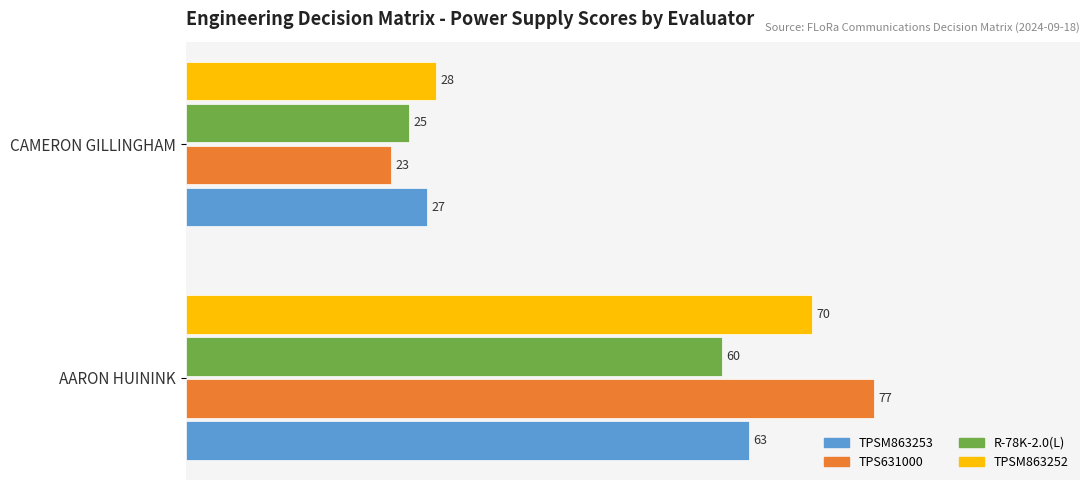

What is the minimum value shown in the chart?

23